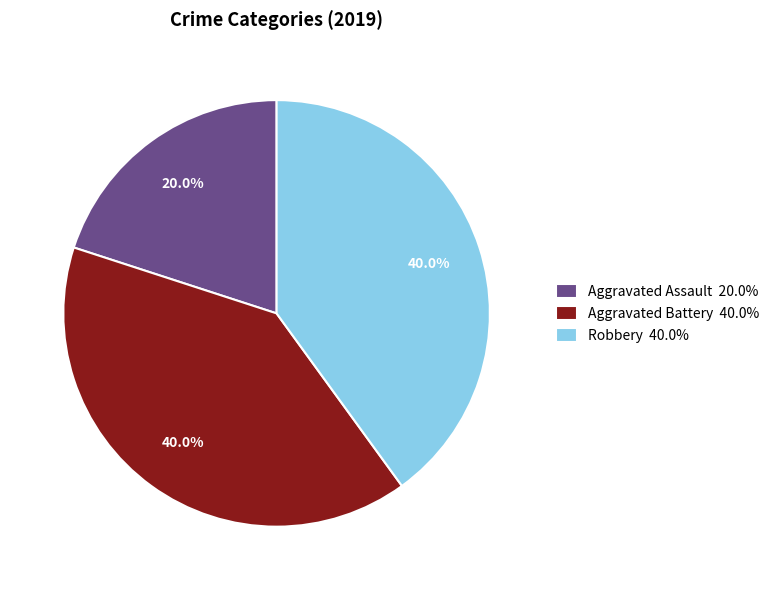

Does any single category account for the majority?

No